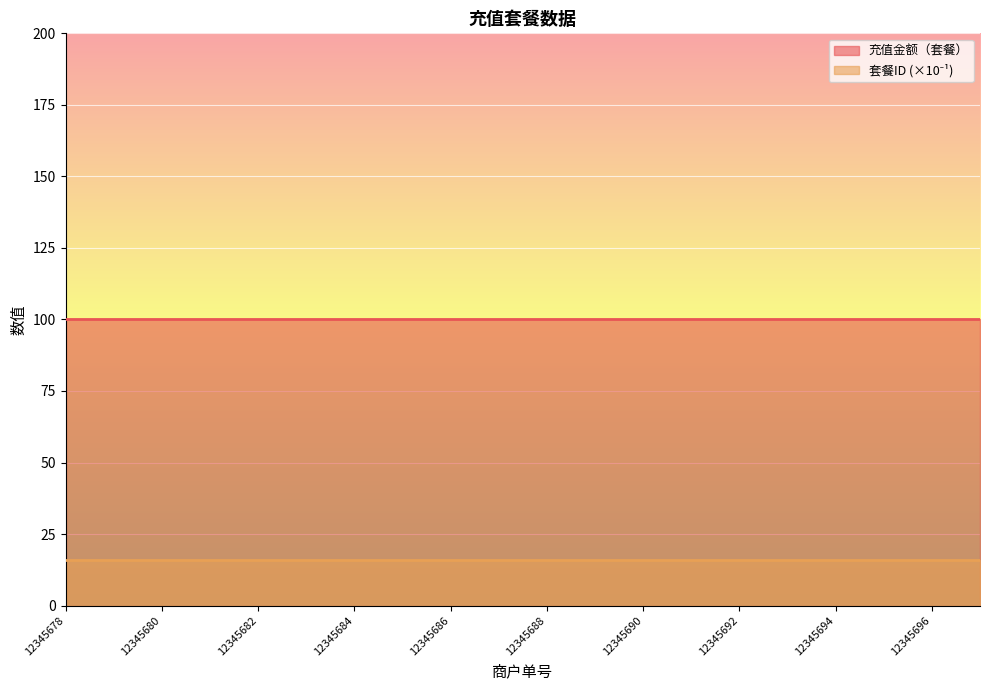

At which category is the sum across all series the highest?

12345678